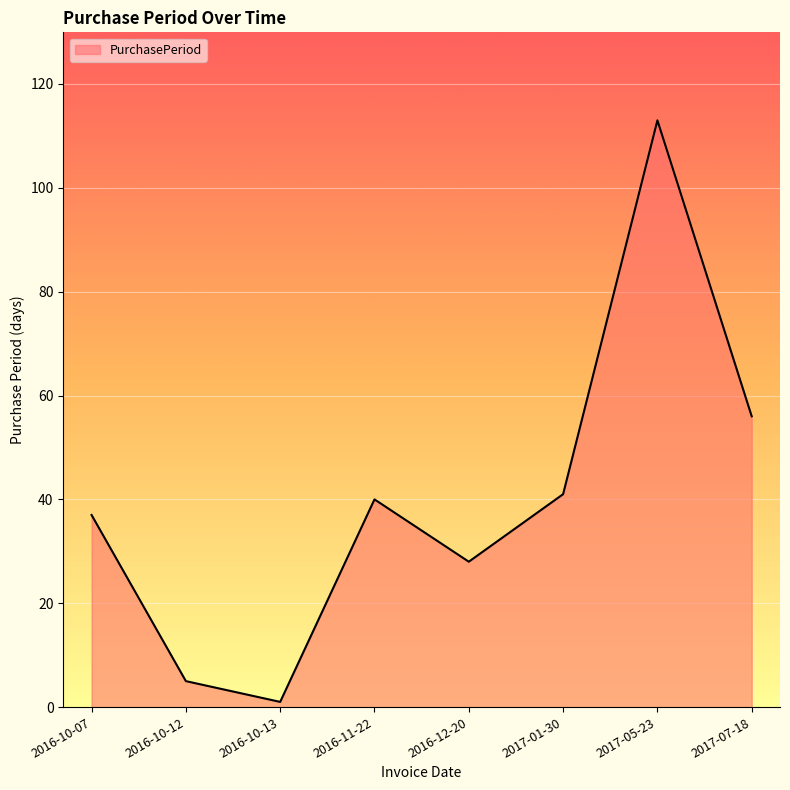

What is the difference between the values at 2017-07-18 and 2017-05-23?

57